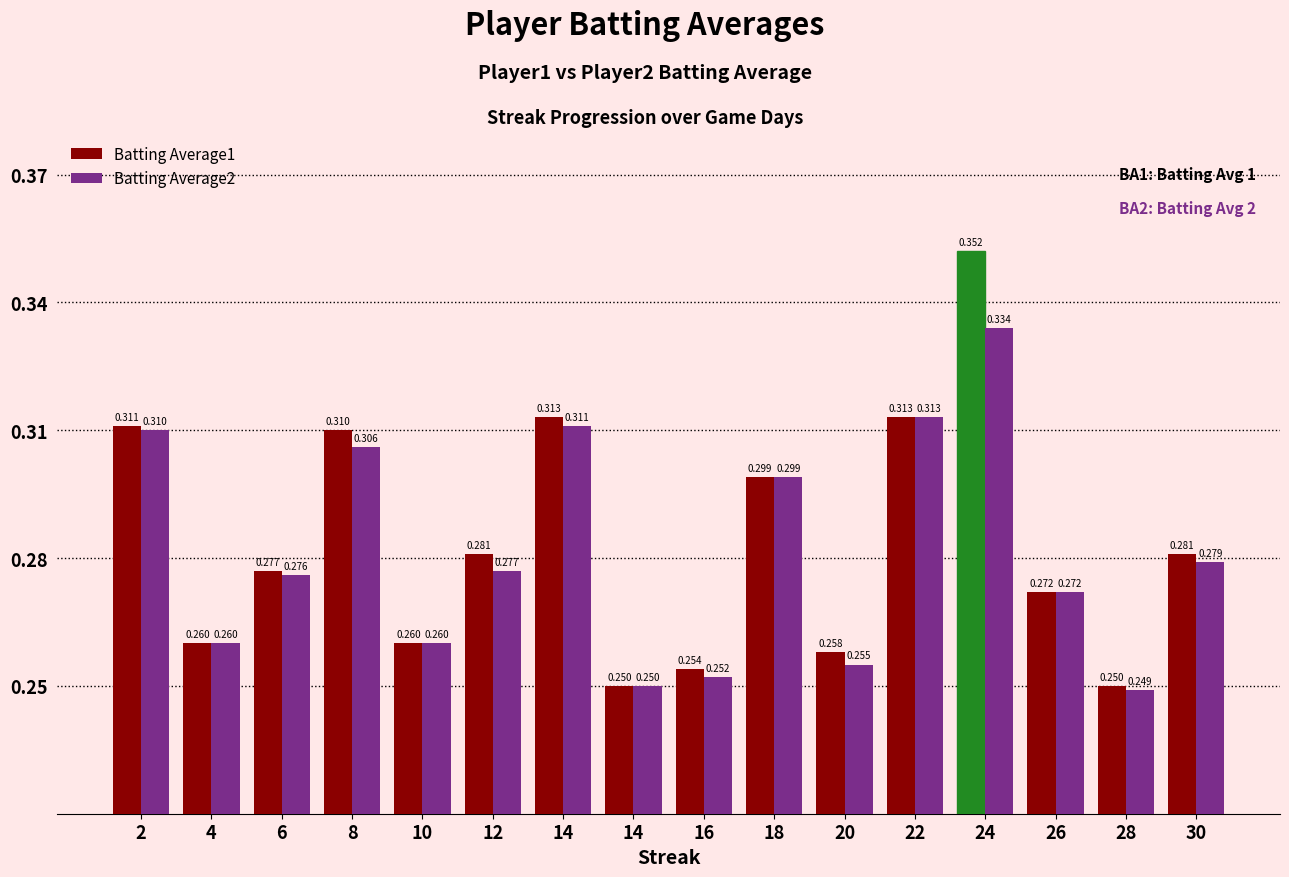

Are the bars horizontal?

No